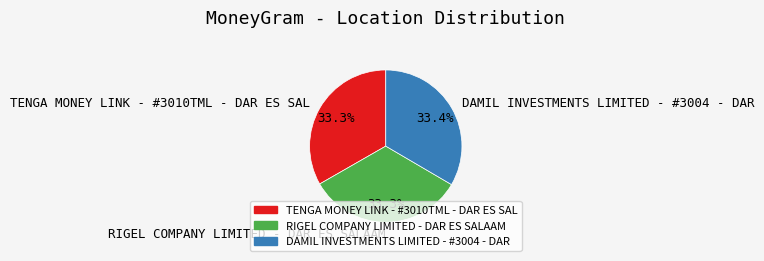

How many slices are in this pie chart?

3